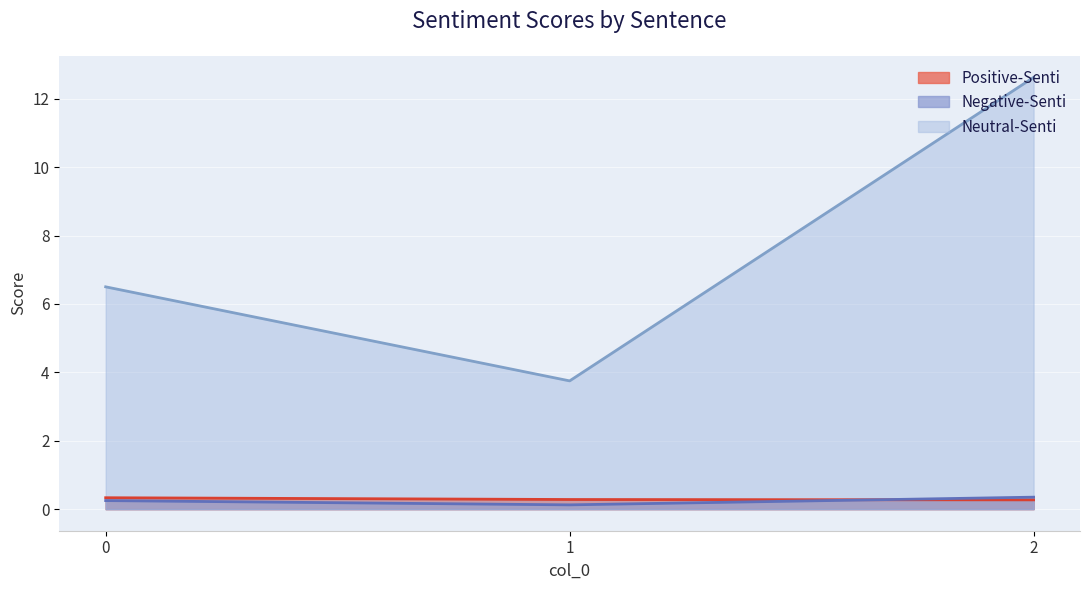

How many lines are shown in the chart?

3